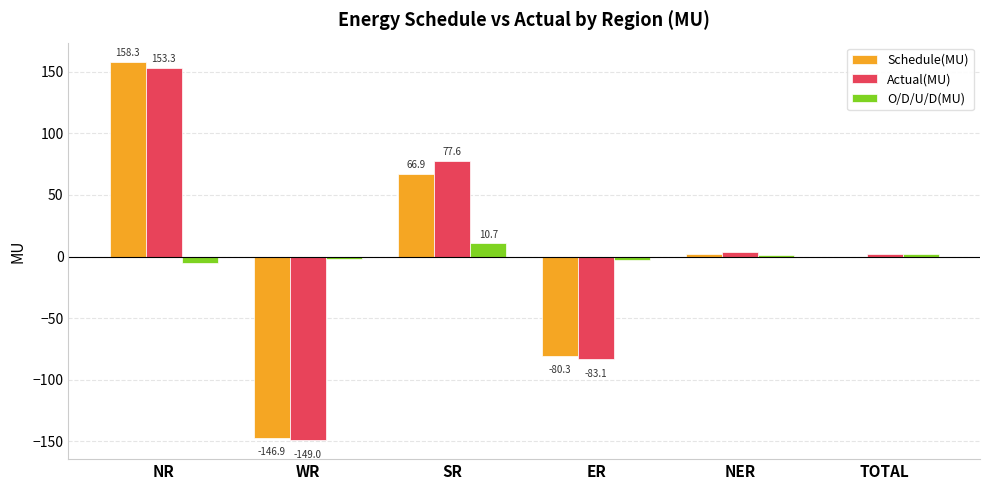

Is the value of Schedule(MU) at SR greater than the value of O/D/U/D(MU) at WR?

Yes